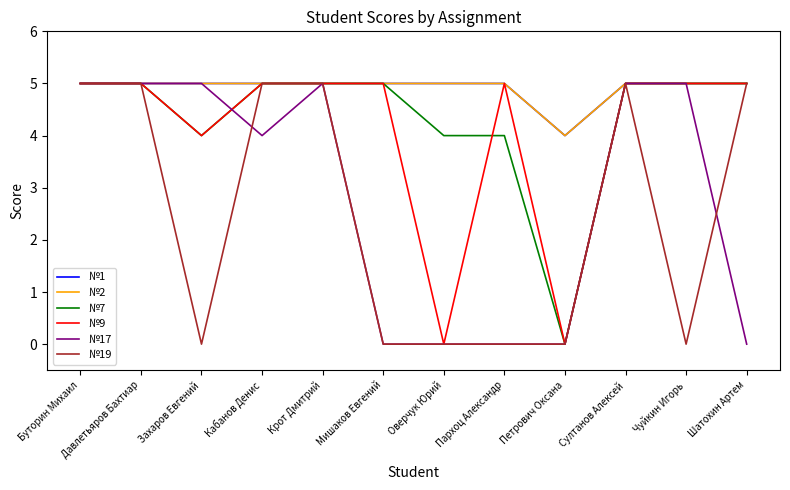

Read the №19 value at Шатохин Артем.

5